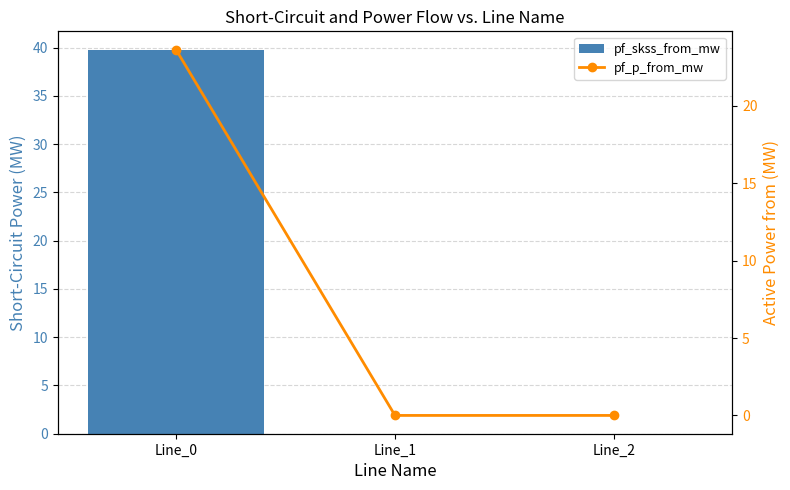

At how many categories does at least one series exceed 29?

1